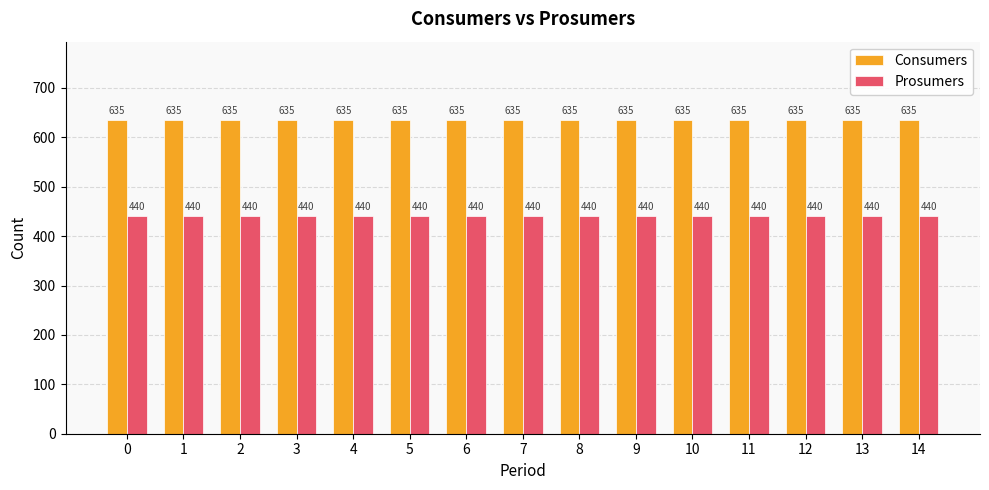

What is the difference between the highest and lowest values at 2?

195